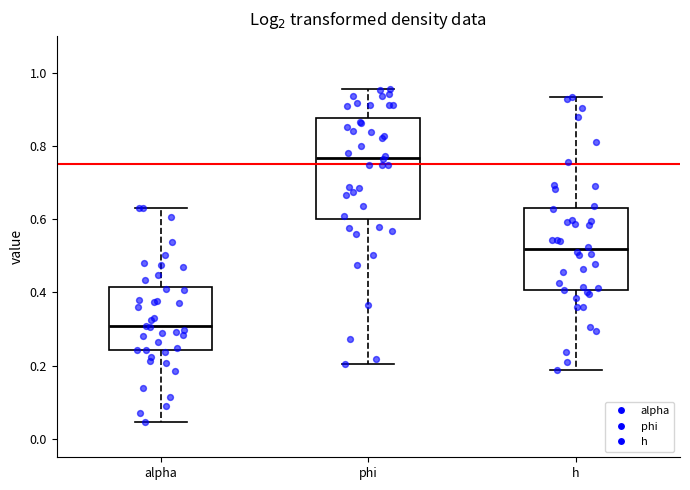

Which box is the tallest, from its lower edge to its upper edge?

phi